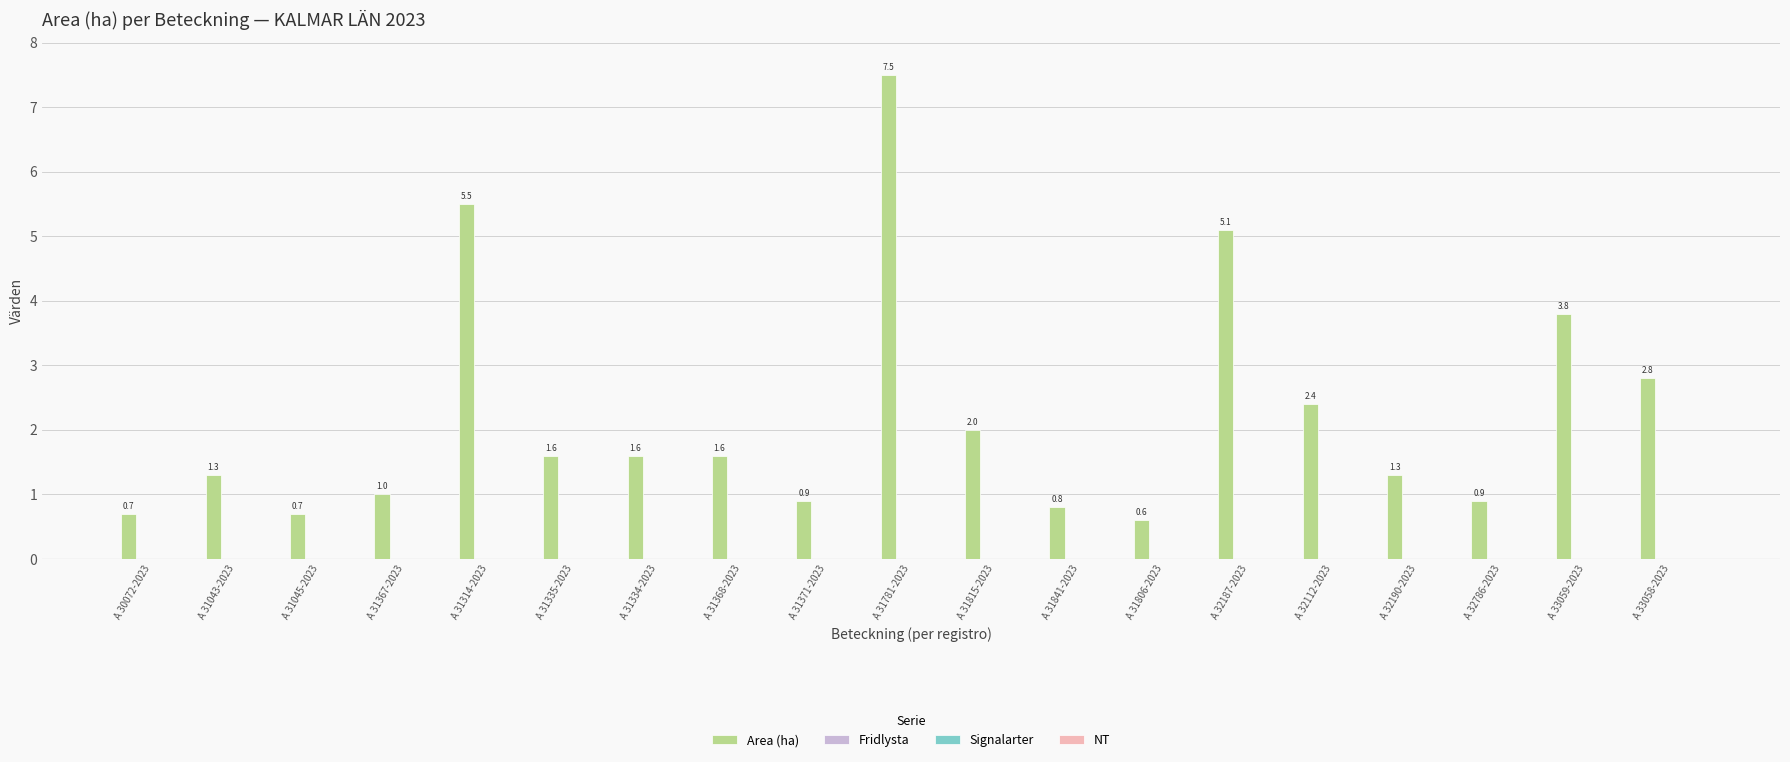

What is the value of the 5th bar from the left?

5.5